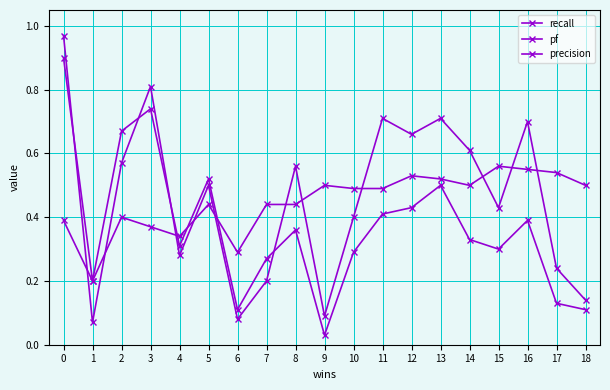

What is the difference between the highest and lowest values at 9?

0.5